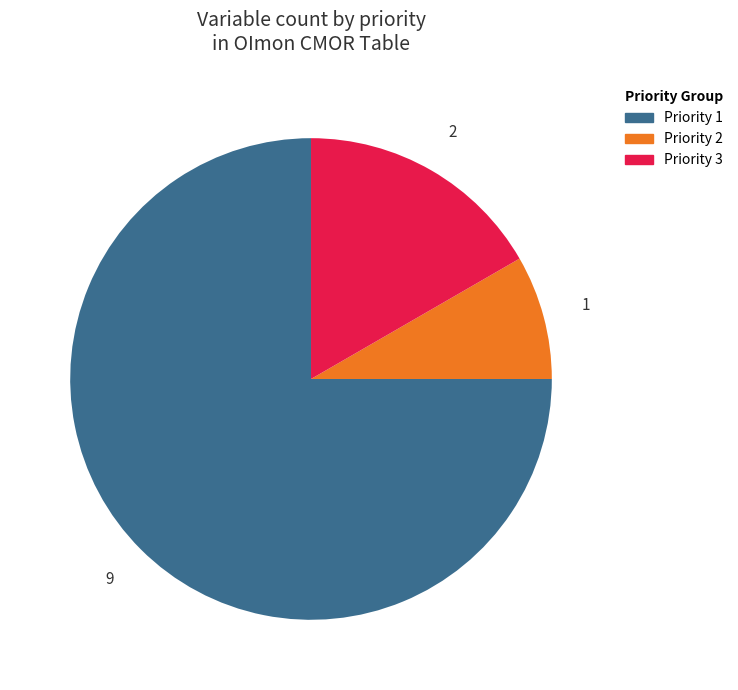

Does any single category account for the majority?

Yes